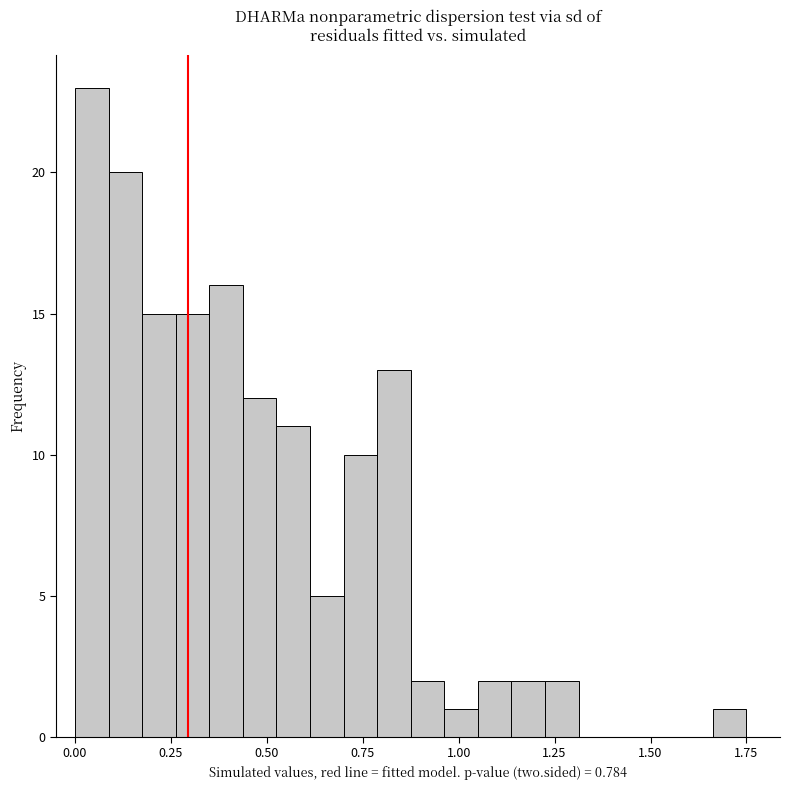

Read against the x-axis, roughly where is the centre of the tallest bar?

0.05